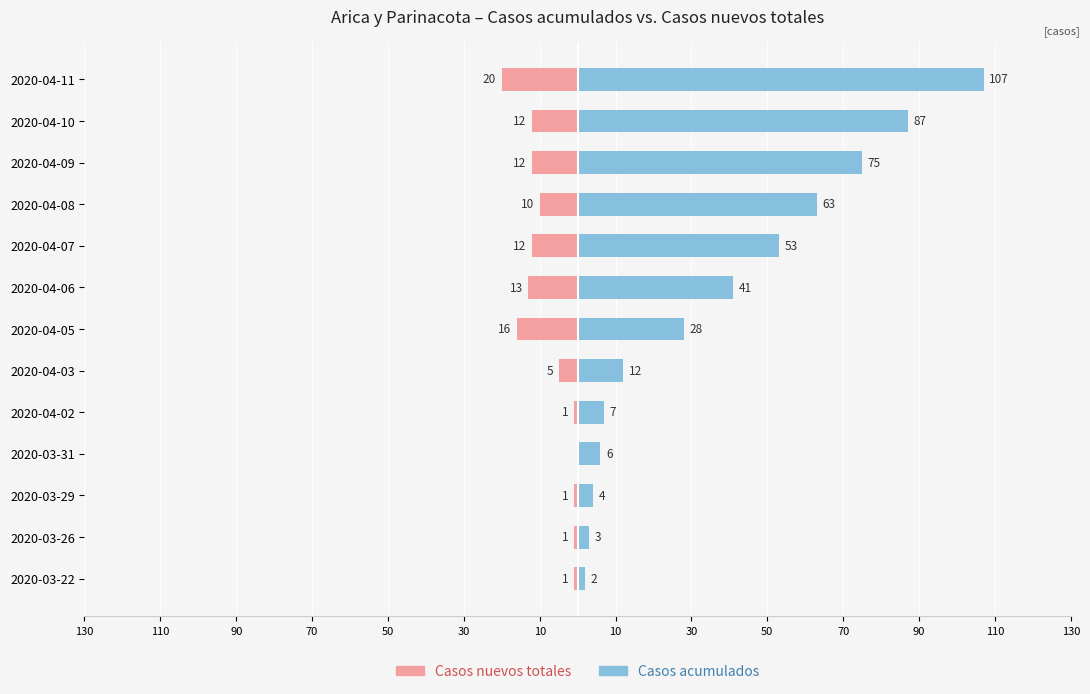

Which series has the widest spread of values?

Casos acumulados